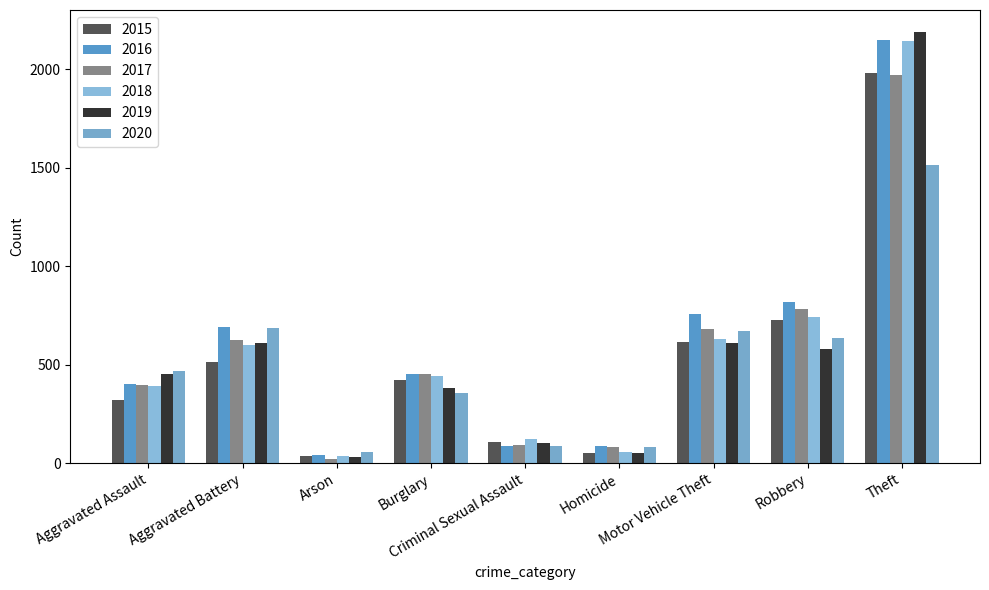

How many values in the 2018 series are below 443?

4